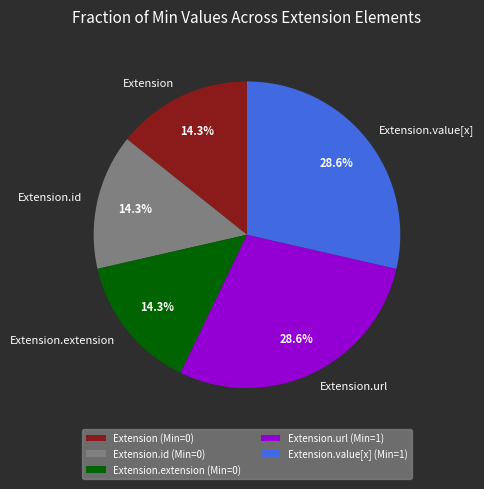

Which has a higher value, Extension or Extension.url?

Extension.url